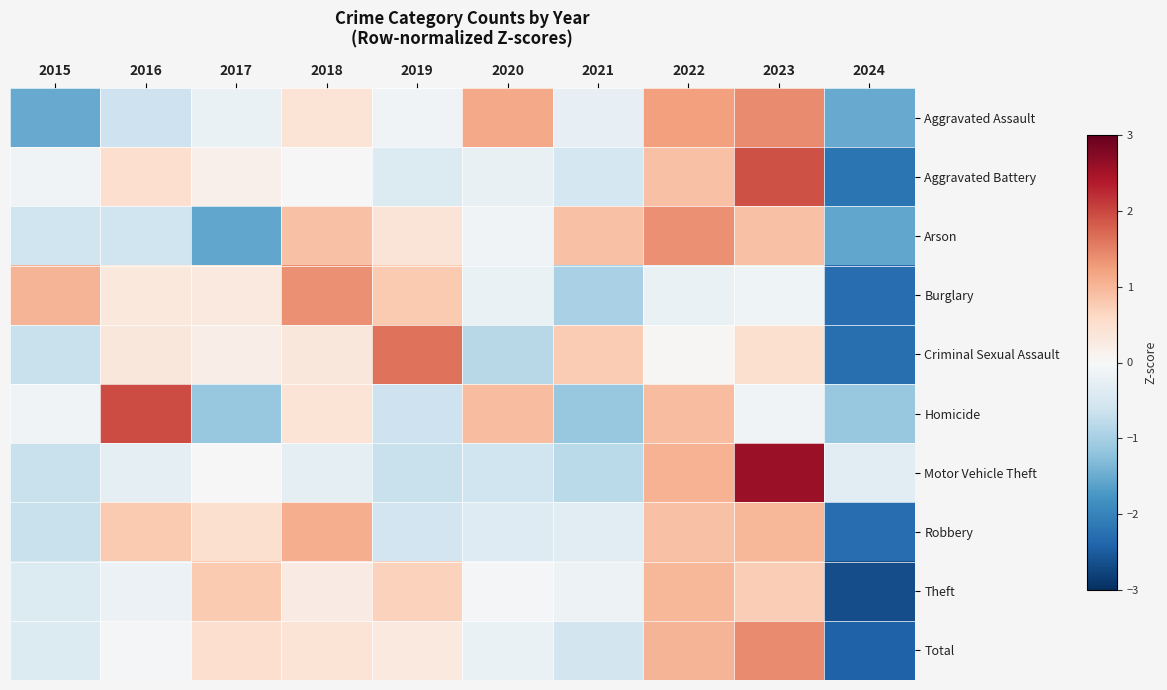

Reading left to right, extract all data points from this chart.

Aggravated Assault: 2015=-1.5	2016=-0.6	2017=-0.2	2018=0.4	2019=-0.1	2020=1.1	2021=-0.2	2022=1.2	2023=1.4	2024=-1.5
Aggravated Battery: 2015=-0.1	2016=0.5	2017=0.1	2018=0.0	2019=-0.4	2020=-0.2	2021=-0.5	2022=0.9	2023=1.9	2024=-2.2
Arson: 2015=-0.6	2016=-0.6	2017=-1.6	2018=0.9	2019=0.4	2020=-0.1	2021=0.9	2022=1.4	2023=0.9	2024=-1.6
Burglary: 2015=1.0	2016=0.3	2017=0.3	2018=1.4	2019=0.8	2020=-0.2	2021=-1.0	2022=-0.2	2023=-0.1	2024=-2.3
Criminal Sexual Assault: 2015=-0.7	2016=0.3	2017=0.2	2018=0.3	2019=1.6	2020=-0.8	2021=0.8	2022=0.0	2023=0.5	2024=-2.3
Homicide: 2015=-0.1	2016=2.0	2017=-1.1	2018=0.4	2019=-0.6	2020=0.9	2021=-1.1	2022=0.9	2023=-0.1	2024=-1.1
Motor Vehicle Theft: 2015=-0.7	2016=-0.3	2017=0.0	2018=-0.3	2019=-0.7	2020=-0.6	2021=-0.8	2022=1.0	2023=2.6	2024=-0.3
Robbery: 2015=-0.7	2016=0.8	2017=0.5	2018=1.1	2019=-0.6	2020=-0.4	2021=-0.3	2022=0.9	2023=1.0	2024=-2.3
Theft: 2015=-0.4	2016=-0.2	2017=0.8	2018=0.2	2019=0.7	2020=-0.0	2021=-0.2	2022=1.0	2023=0.7	2024=-2.7
Total: 2015=-0.4	2016=-0.1	2017=0.5	2018=0.4	2019=0.3	2020=-0.2	2021=-0.5	2022=1.0	2023=1.4	2024=-2.4